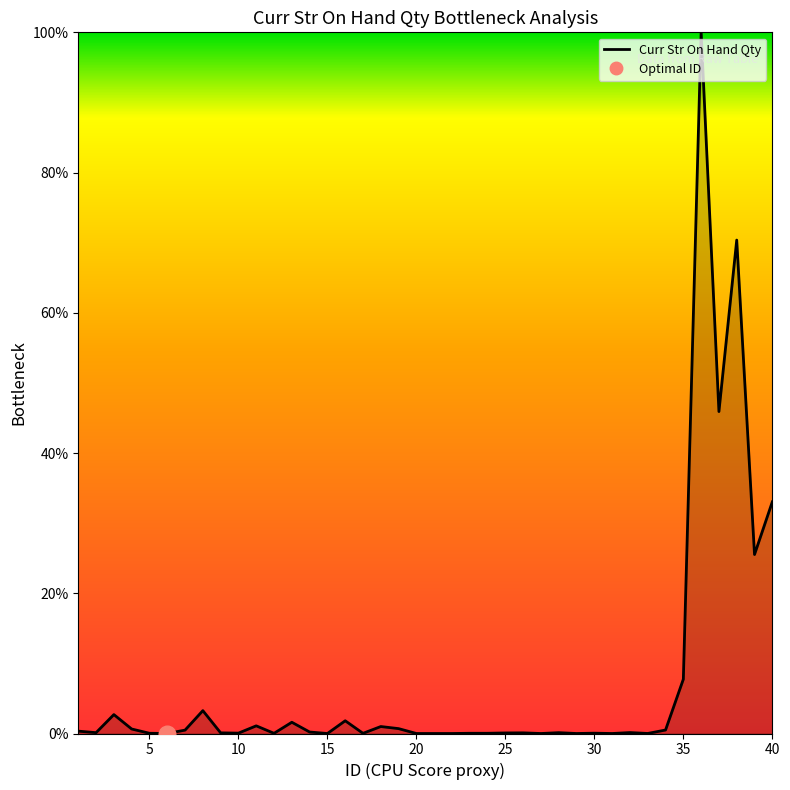

What is the sum of all values?

297.8